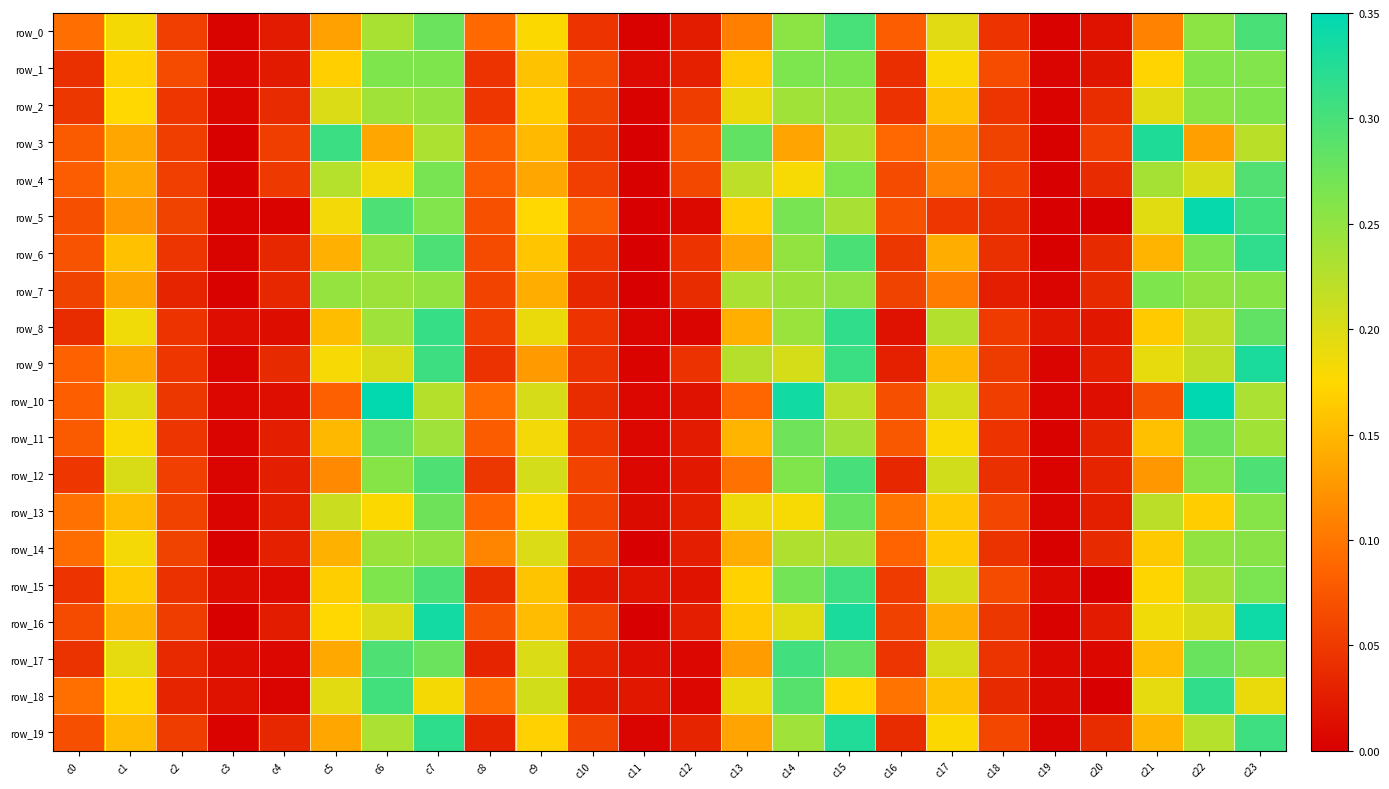

What is the difference between the maximum and minimum values in the row_8 series?

0.3